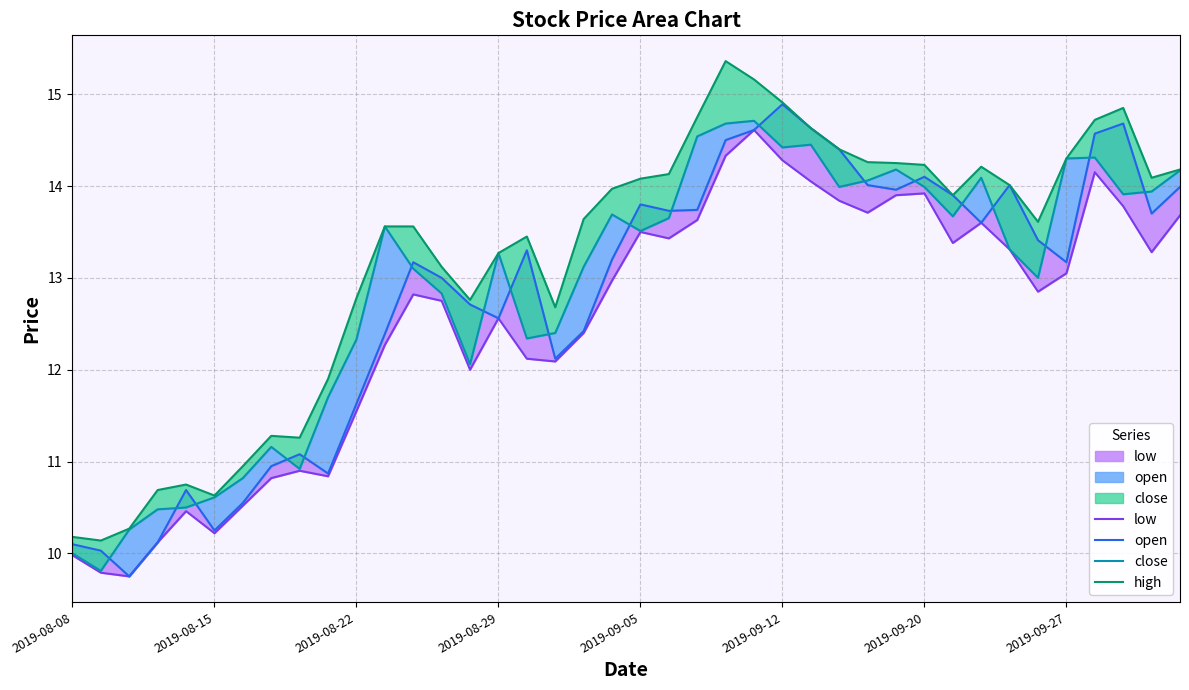

True or false: high and open intersect in this chart.

False